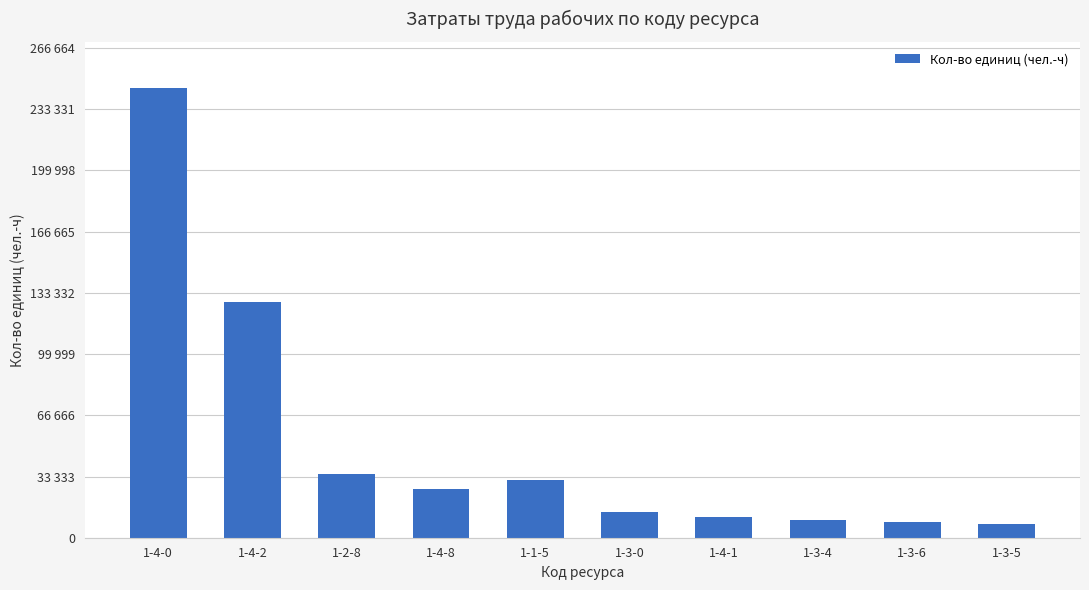

List the labels in order of value, largest first.

1-4-0, 1-4-2, 1-2-8, 1-1-5, 1-4-8, 1-3-0, 1-4-1, 1-3-4, 1-3-6, 1-3-5